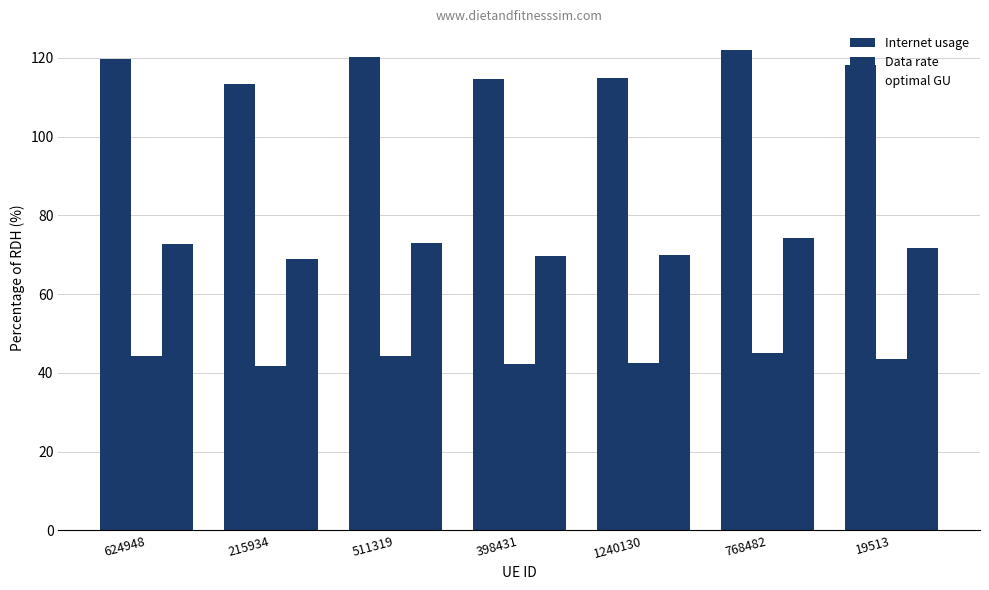

Reading left to right, list all the values displayed in this chart.

Internet usage: 624948=119.7	215934=113.4	511319=120.1	398431=114.7	1240130=114.9	768482=122.1	19513=118.2
Data rate: 624948=44.2	215934=41.8	511319=44.3	398431=42.3	1240130=42.4	768482=45.1	19513=43.6
optimal GU: 624948=72.7	215934=68.9	511319=73.0	398431=69.7	1240130=69.8	768482=74.2	19513=71.8